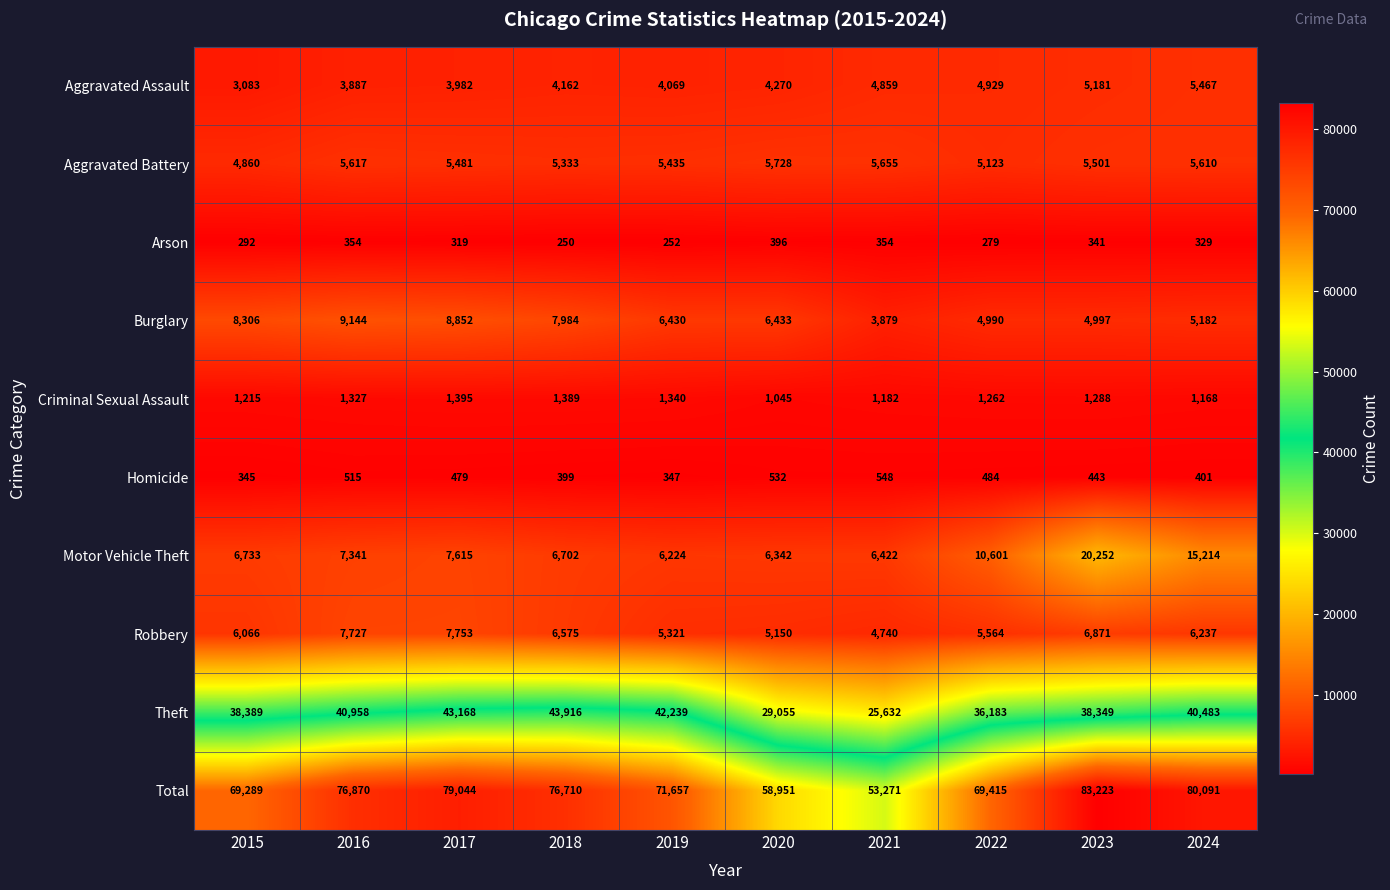

What is the total value across all series at 2019?

143314